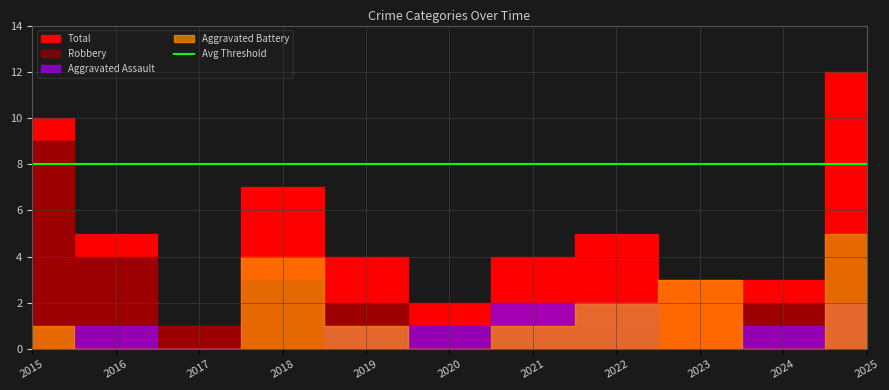

At which category does Aggravated Assault reach its first local peak?

2016